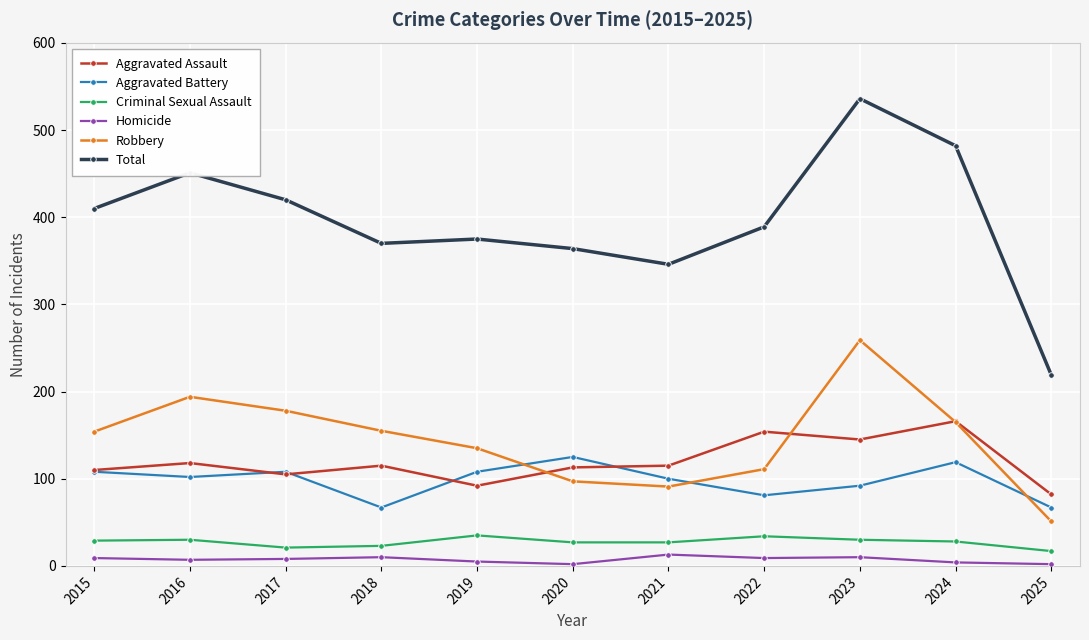

Where is Total nearest to the value 377?

2019